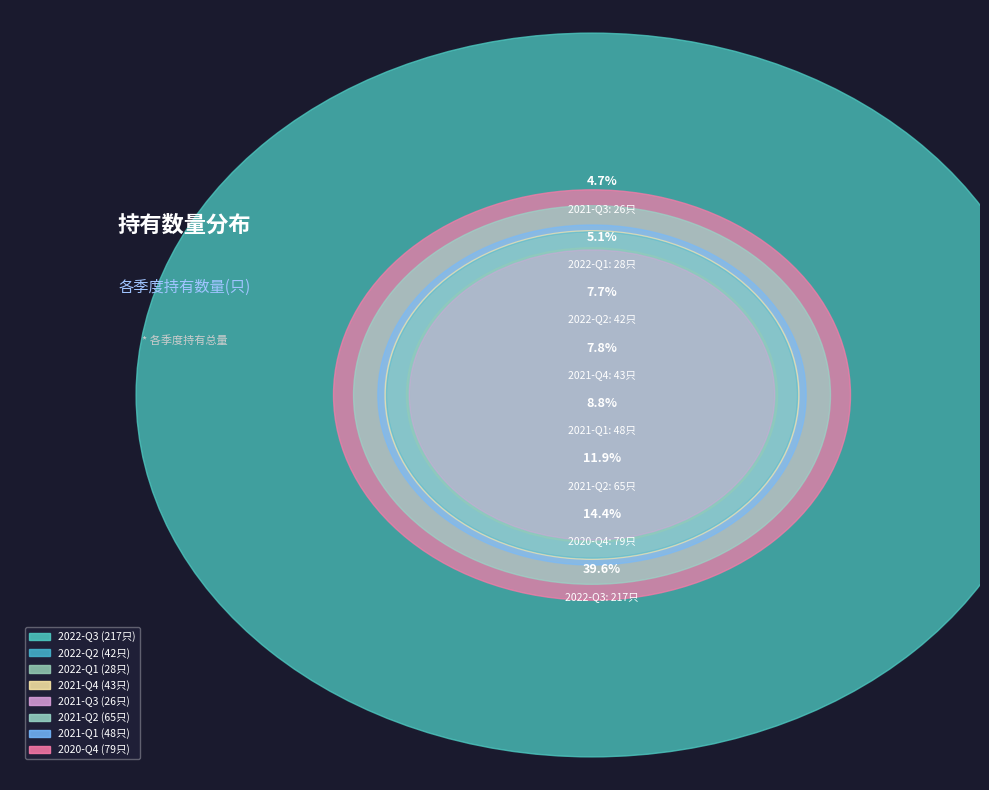

Approximately how many times larger is the value at 2021-Q2 compared to 2020-Q4?

0.8